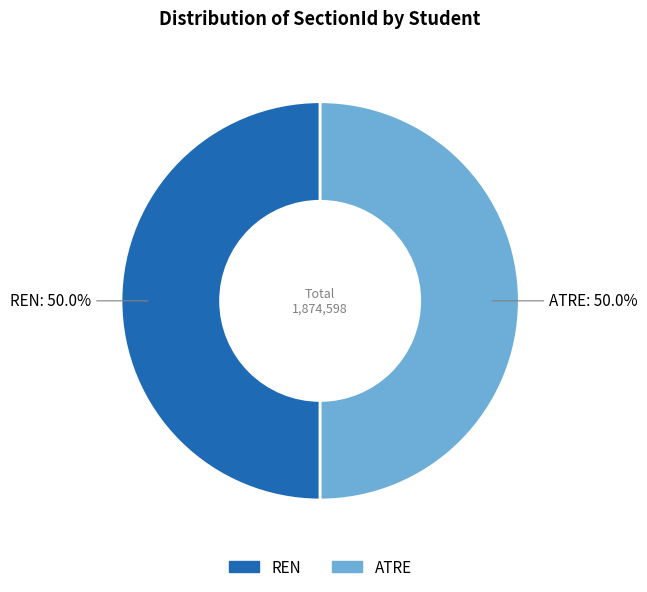

Is the sum of REN and ATRE greater than half?

Yes